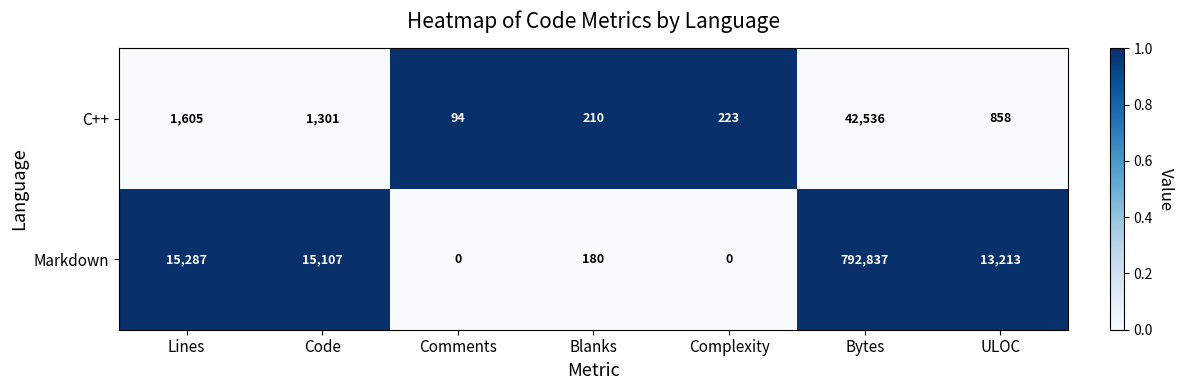

True or false: Markdown has a value of 0 at Complexity.

True